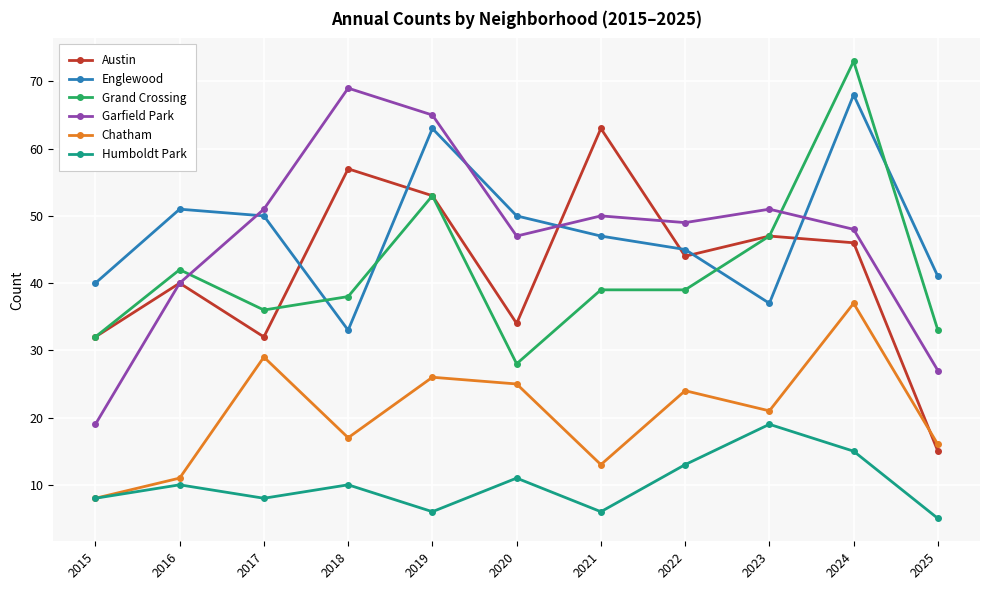

What are all the series names shown in the legend?

Austin, Englewood, Grand Crossing, Garfield Park, Chatham, Humboldt Park